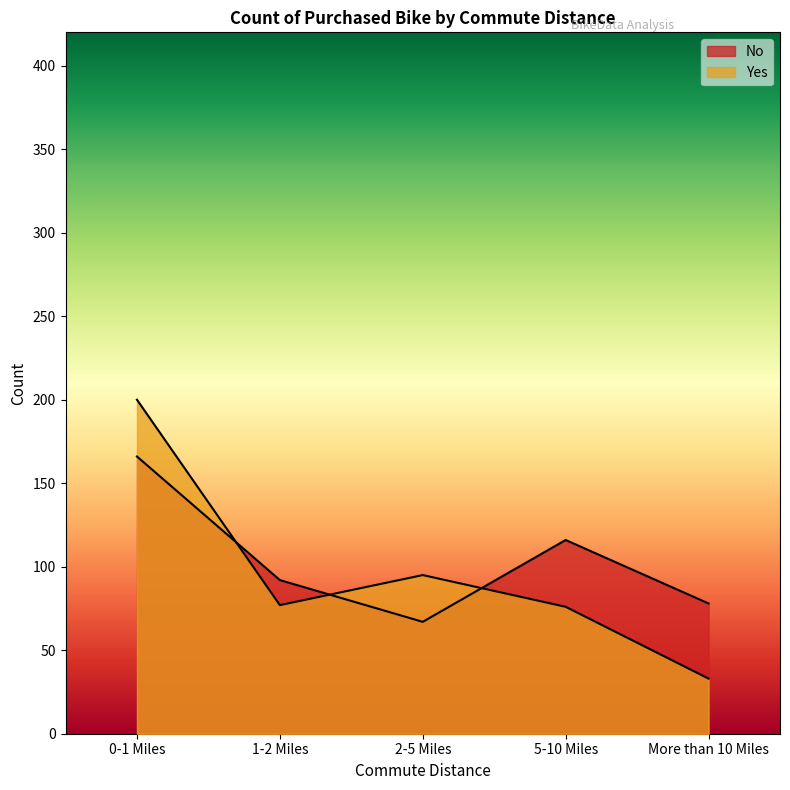

What is the difference between the second highest and second lowest values in the No series?

38